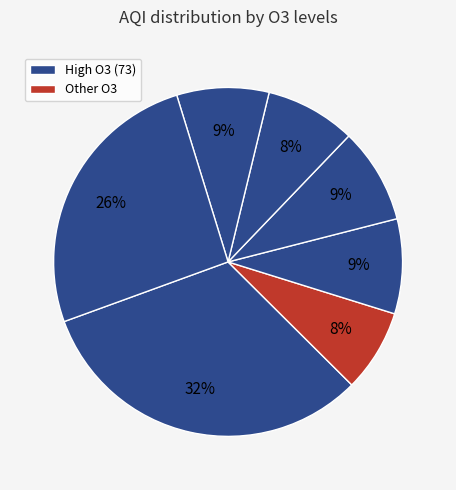

Does any single category account for the majority?

No